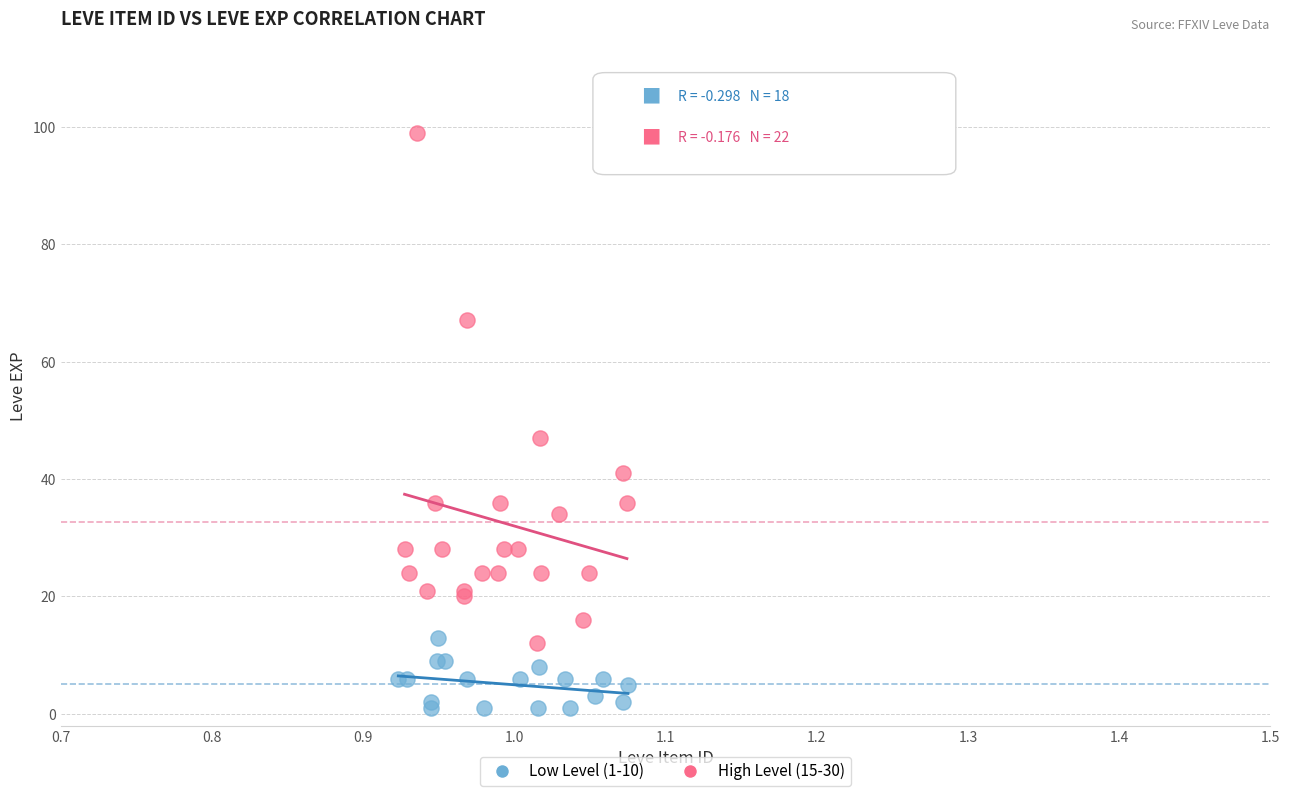

Which series reaches the maximum Y coordinate?

High Level (15-30)